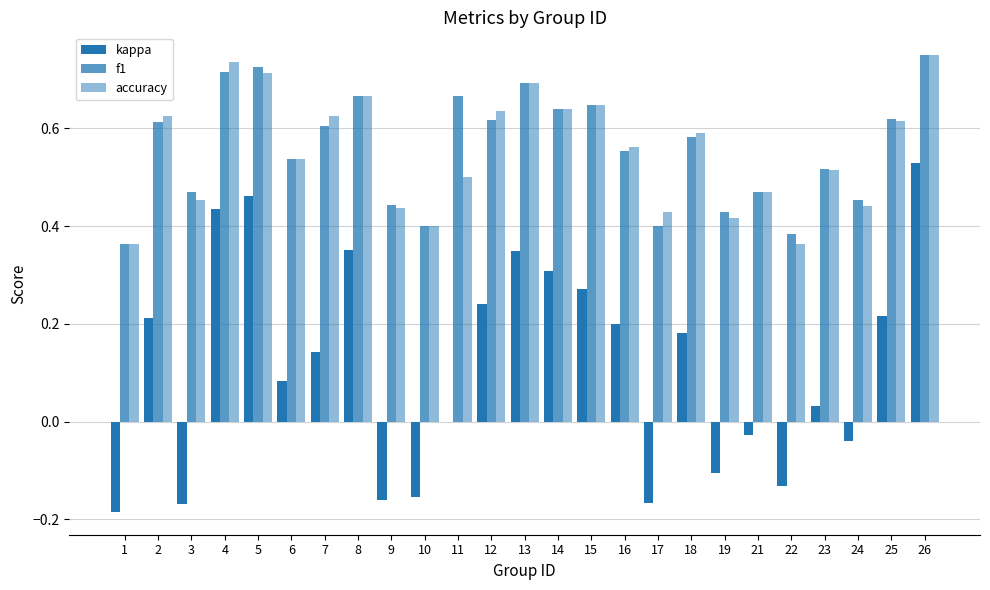

Which category has the lowest value in the kappa series?

1